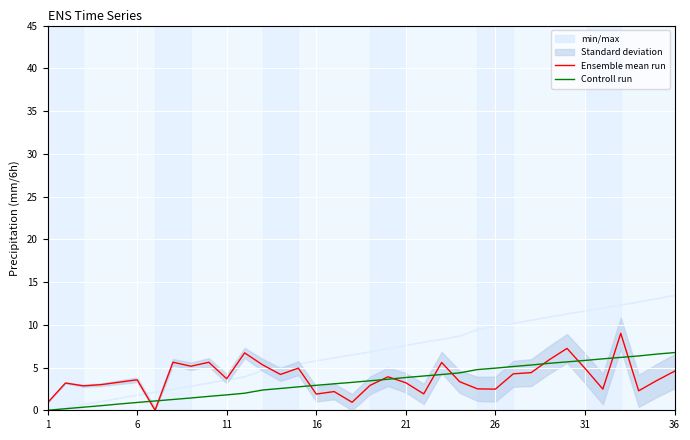

The Ensemble mean run series shows 4.9 at 31. True or false?

True